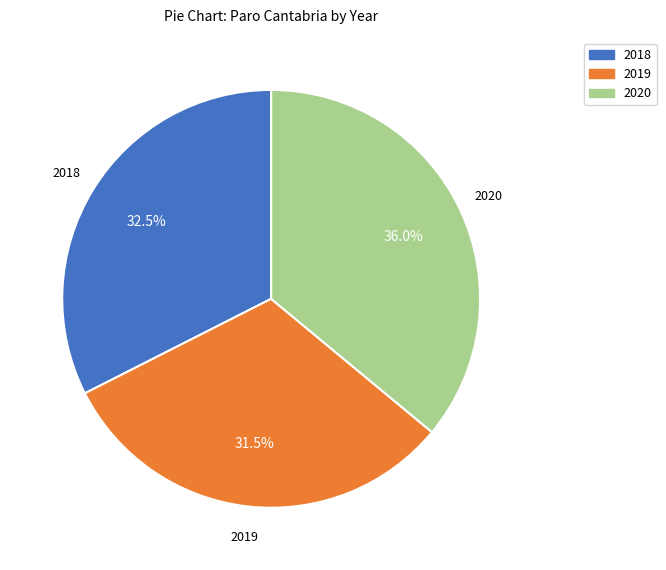

Which category has the biggest portion of the pie?

2020